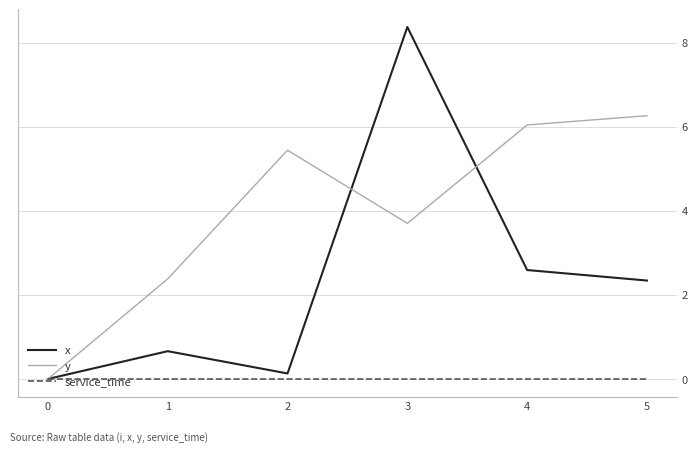

At how many categories does at least one series exceed 2?

5